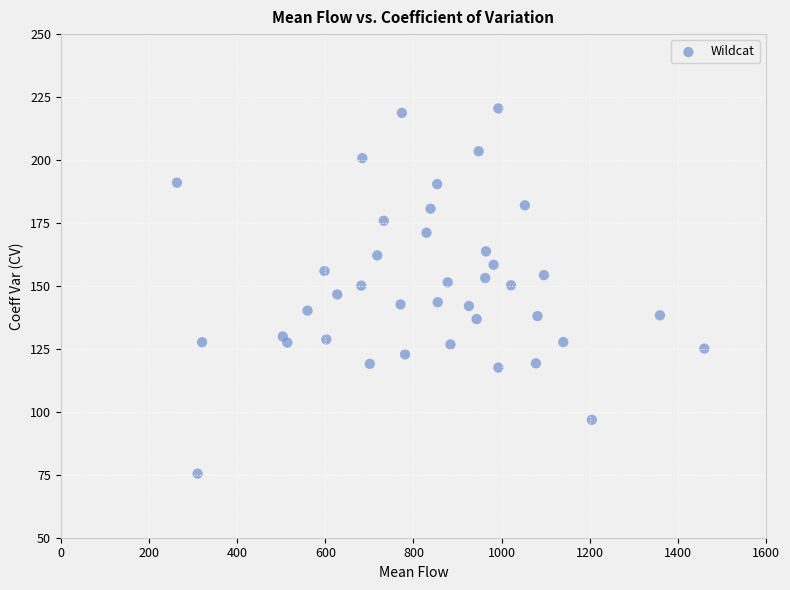

What is the range of Y values (max minus min)?

145.0